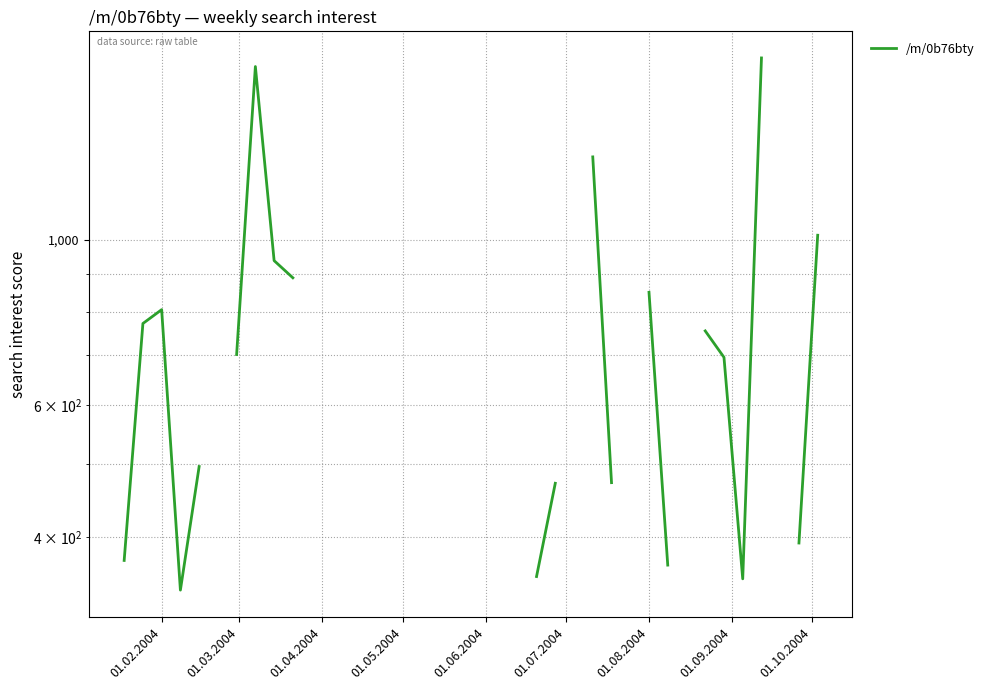

What position from the left is 01.10.2004?

9